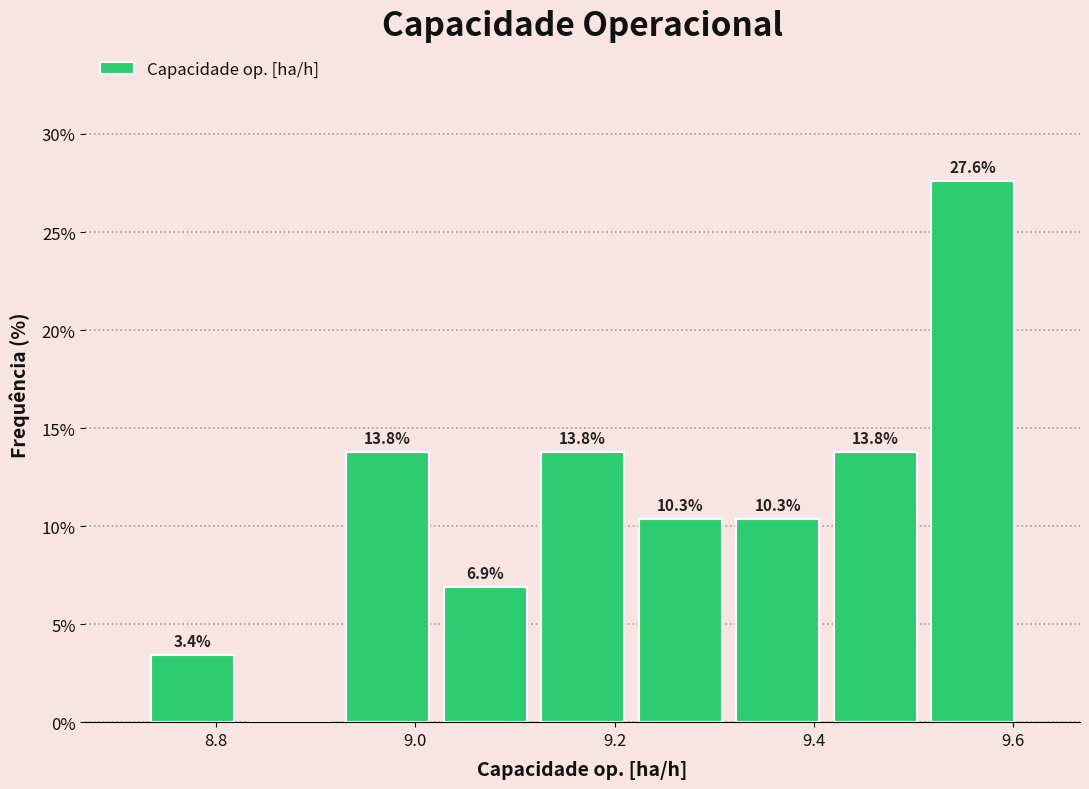

Over which range of the x-axis is the bar tallest?

9.52 to 9.60